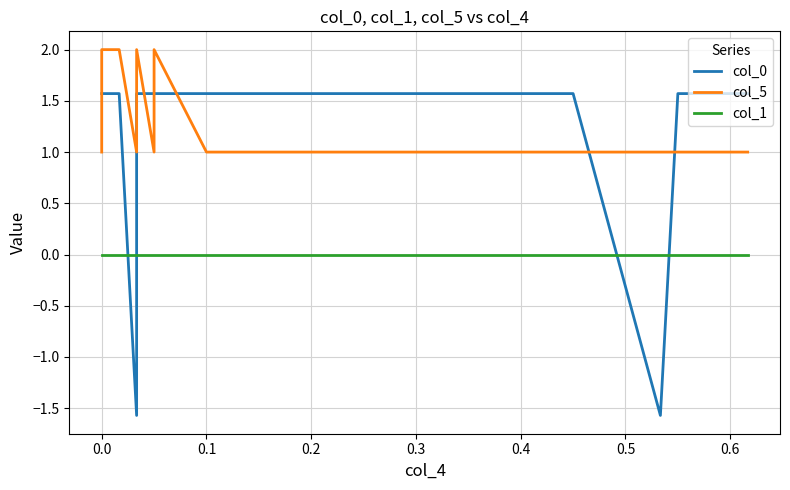

True or false: col_1 and col_5 cross at least once.

False